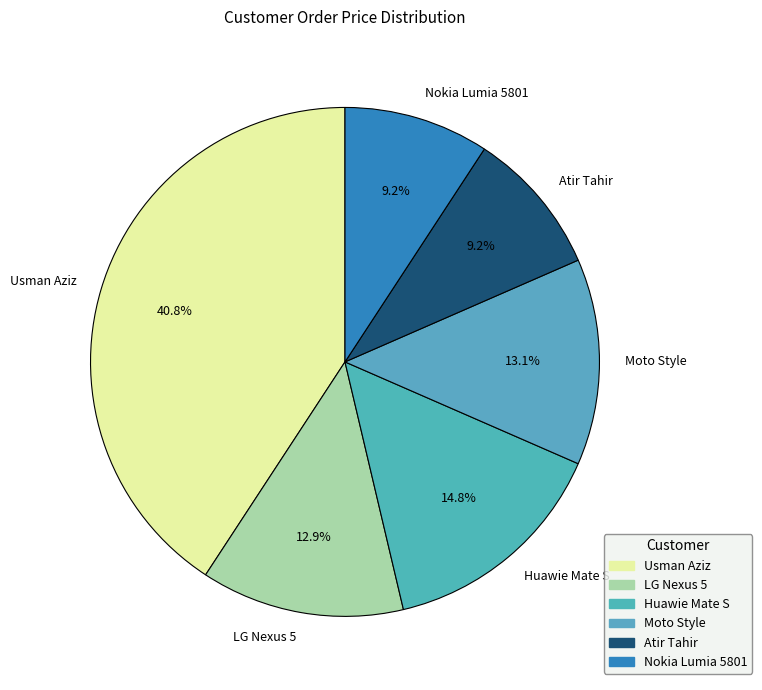

Which category has the biggest portion of the pie?

Usman Aziz